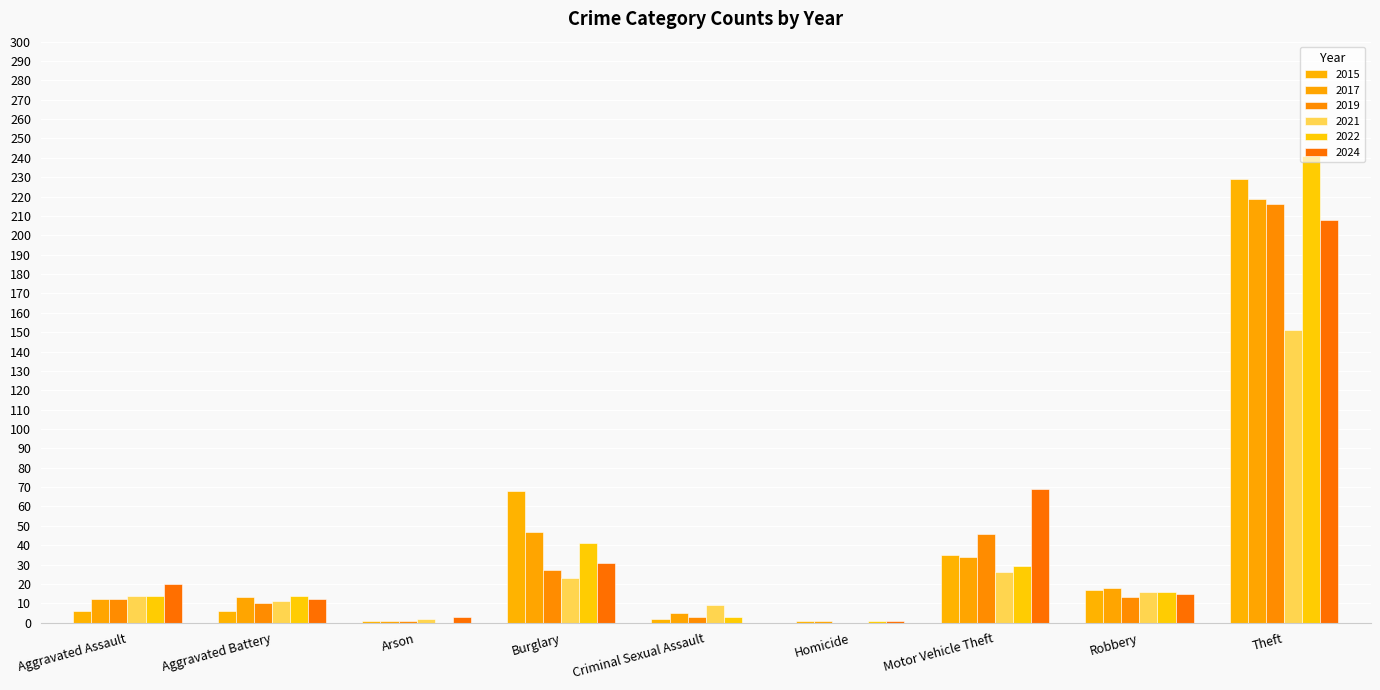

Reading left to right, what are all the values shown in this chart?

2015: 6	6	1	68	2	1	35	17	229
2017: 12	13	1	47	5	1	34	18	219
2019: 12	10	1	27	3	0	46	13	216
2021: 14	11	2	23	9	0	26	16	151
2022: 14	14	0	41	3	1	29	16	241
2024: 20	12	3	31	0	1	69	15	208